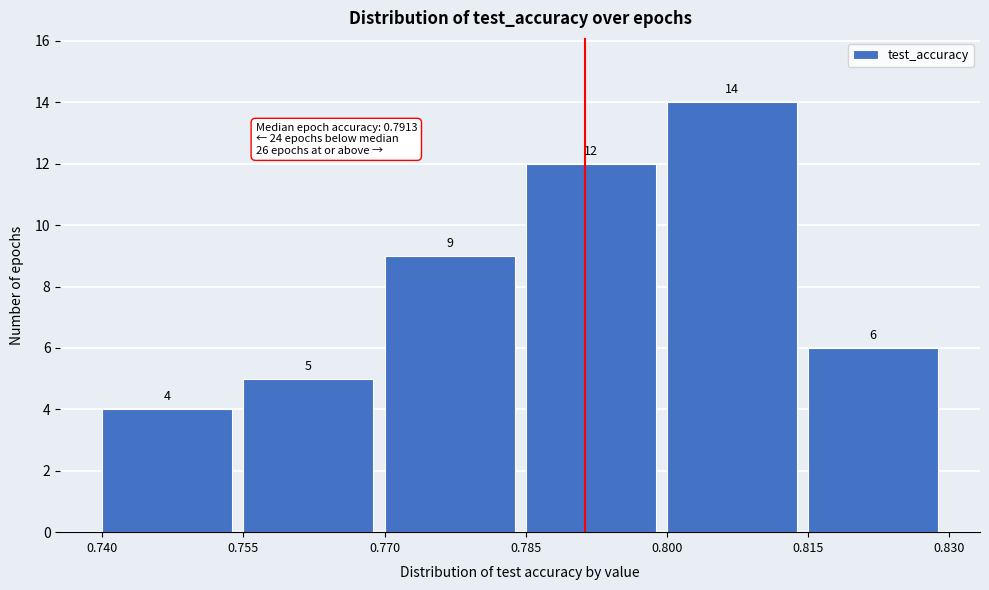

Reading left to right, transcribe this chart: for each bar, give the range it covers on the x-axis and its height.

0.740 to 0.755: 4
0.755 to 0.770: 5
0.770 to 0.785: 9
0.785 to 0.800: 12
0.800 to 0.815: 14
0.815 to 0.830: 6